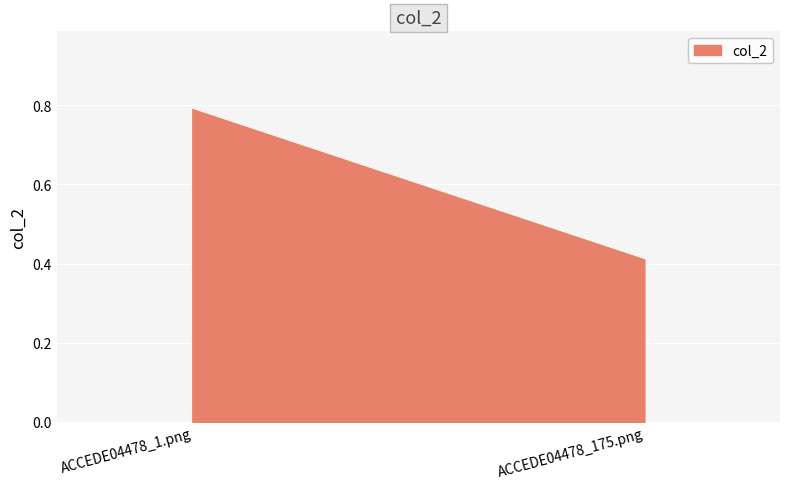

What is the difference between the maximum and minimum values?

0.4